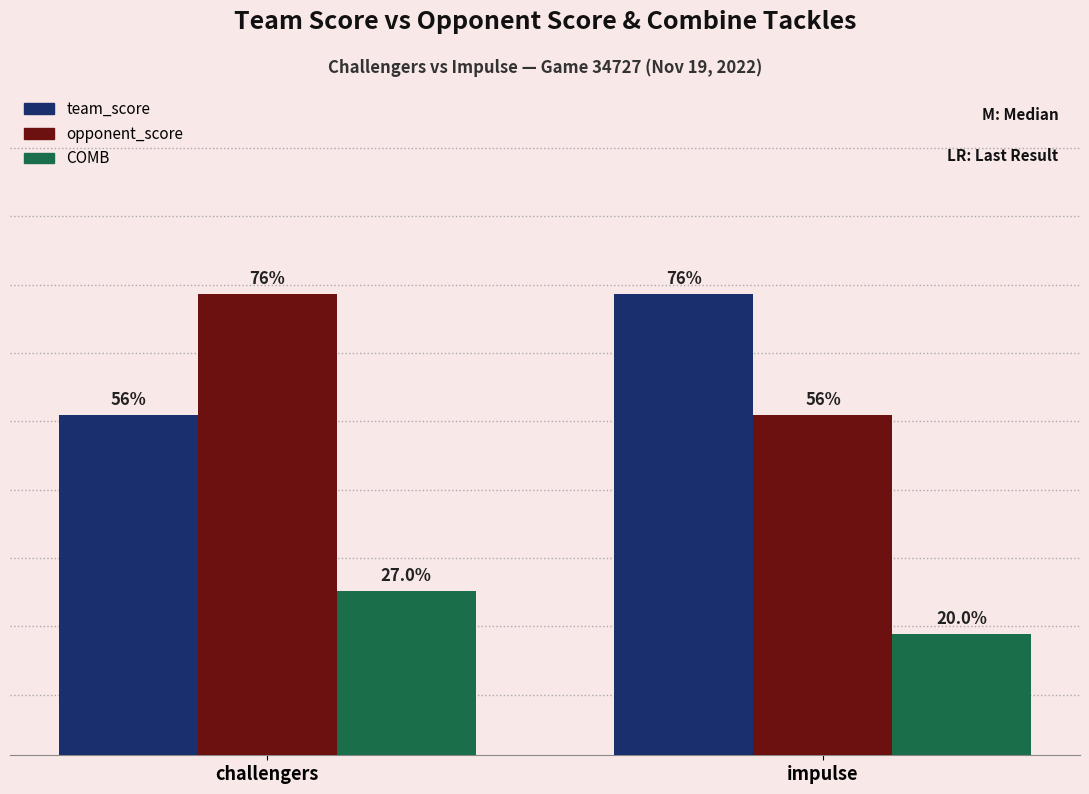

What is the total value across all series at challengers?

79.5